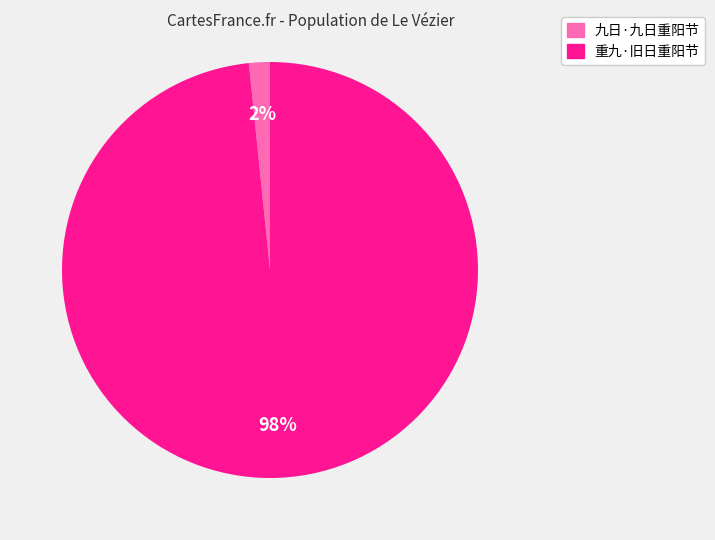

Which category has the smallest portion of the pie?

九日·九日重阳节